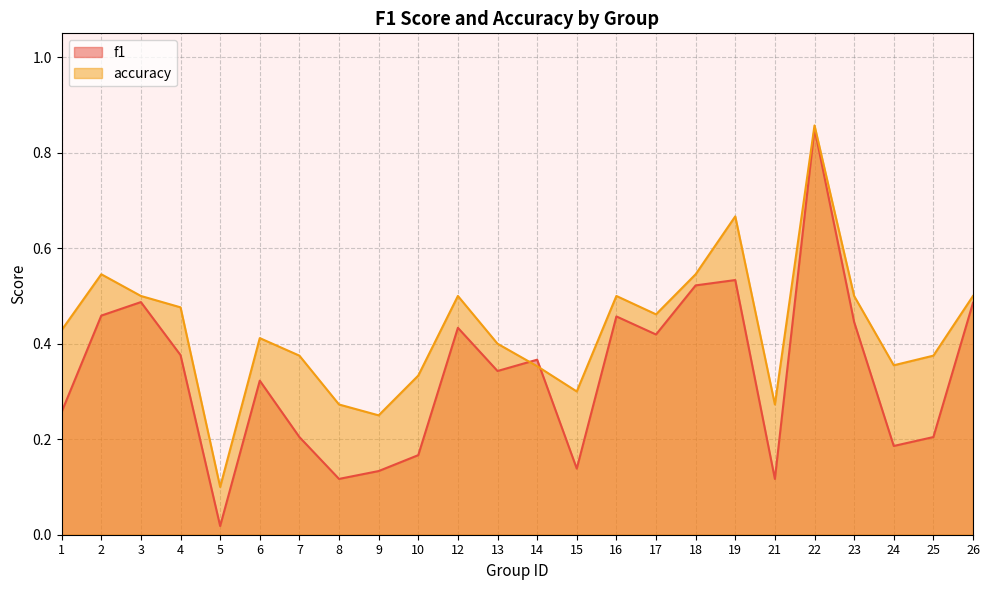

At which label does accuracy reach its peak?

22